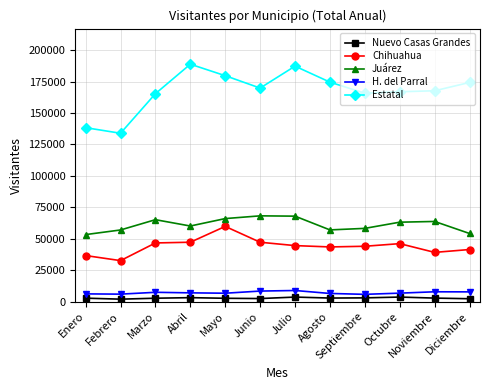

True or false: H. del Parral and Estatal intersect in this chart.

False